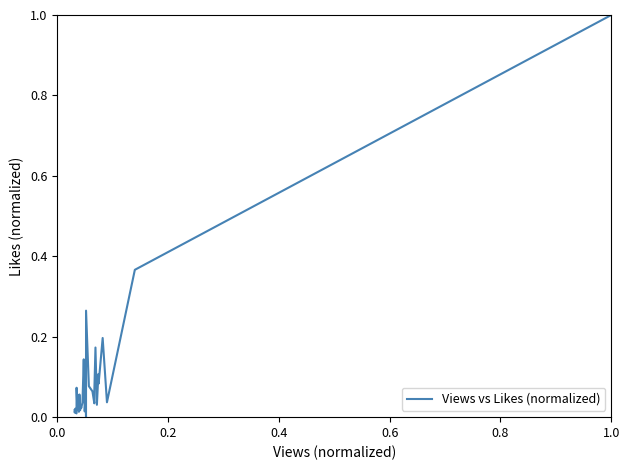

What is the difference between the maximum and minimum values?

1.0